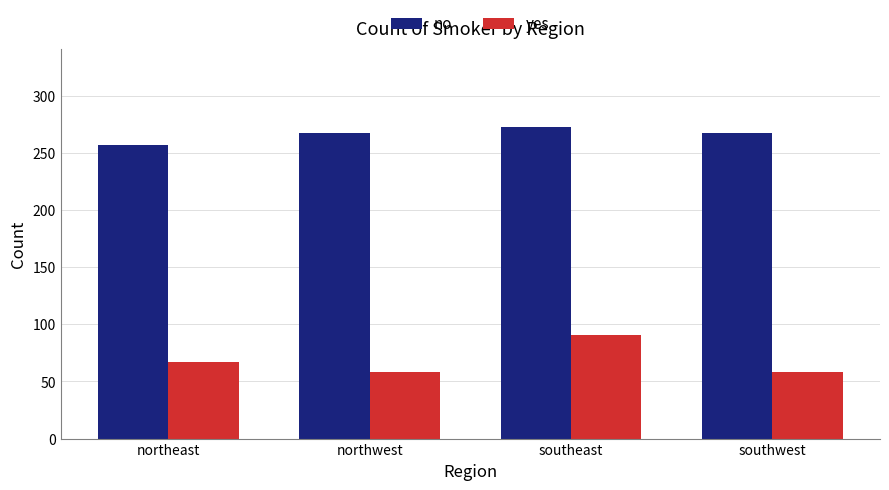

What position from the right is northeast?

4